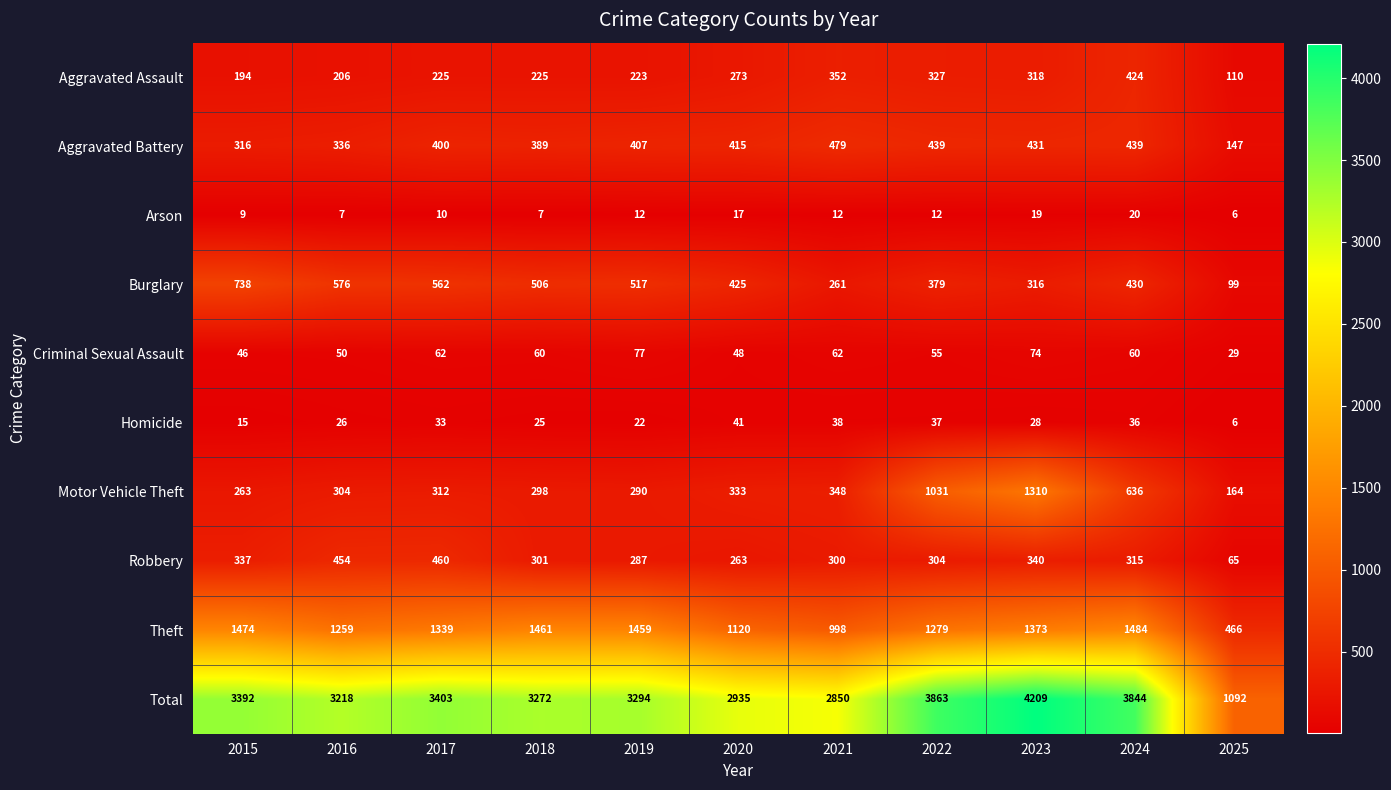

The value of Aggravated Assault at 2019 is 223. True or false?

True